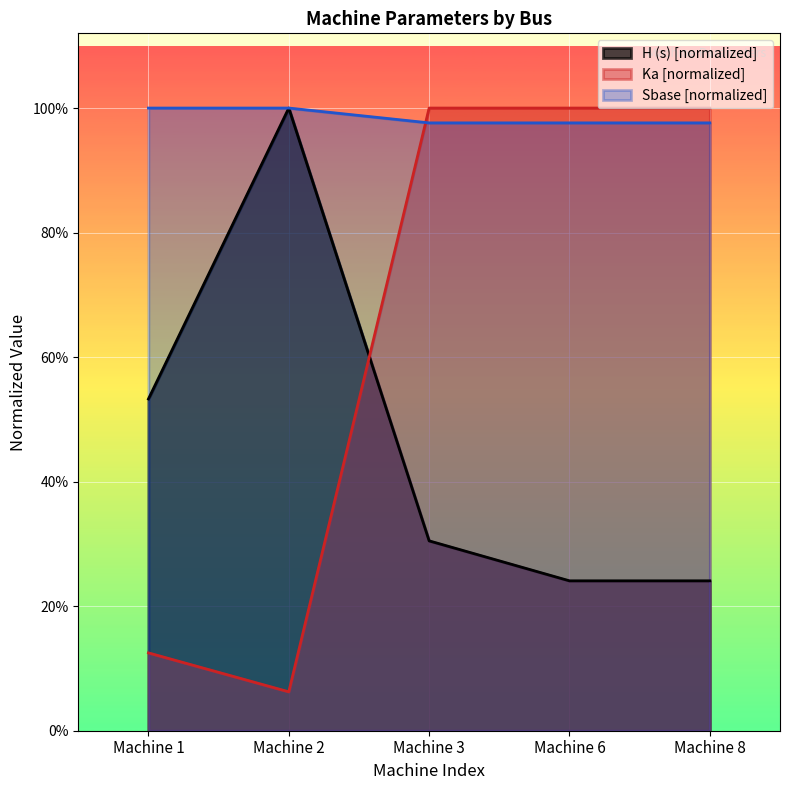

At how many categories does at least one series exceed 0?

5